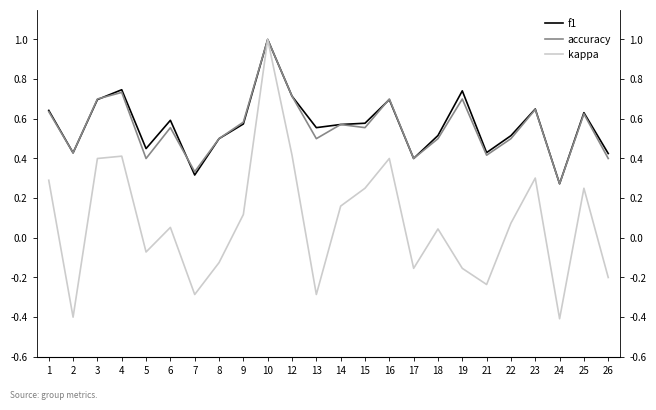

Reading left to right, list all the values displayed in this chart.

f1: 0.6	0.4	0.7	0.7	0.5	0.6	0.3	0.5	0.6	1.0	0.7	0.6	0.6	0.6	0.7	0.4	0.5	0.7	0.4	0.5	0.6	0.3	0.6	0.4
accuracy: 0.6	0.4	0.7	0.7	0.4	0.6	0.3	0.5	0.6	1.0	0.7	0.5	0.6	0.6	0.7	0.4	0.5	0.7	0.4	0.5	0.6	0.3	0.6	0.4
kappa: 0.3	-0.4	0.4	0.4	-0.1	0.1	-0.3	-0.1	0.1	1.0	0.4	-0.3	0.2	0.3	0.4	-0.2	0.0	-0.2	-0.2	0.1	0.3	-0.4	0.2	-0.2